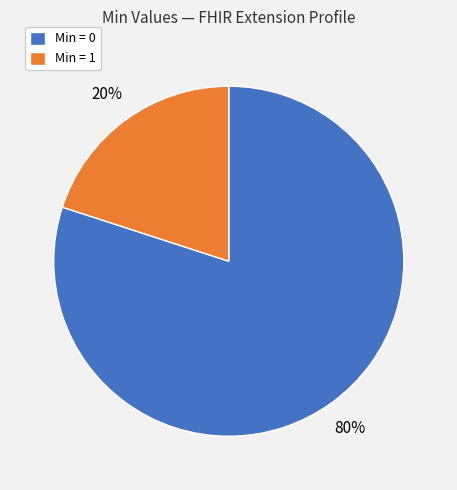

Rank the categories by value from highest to lowest.

Min = 0, Min = 1